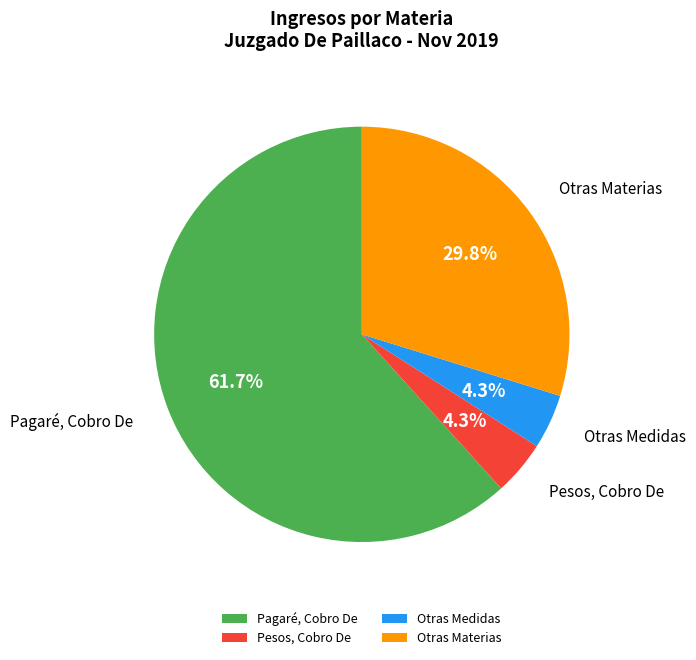

What is the largest slice in the pie chart?

Pagaré, Cobro De